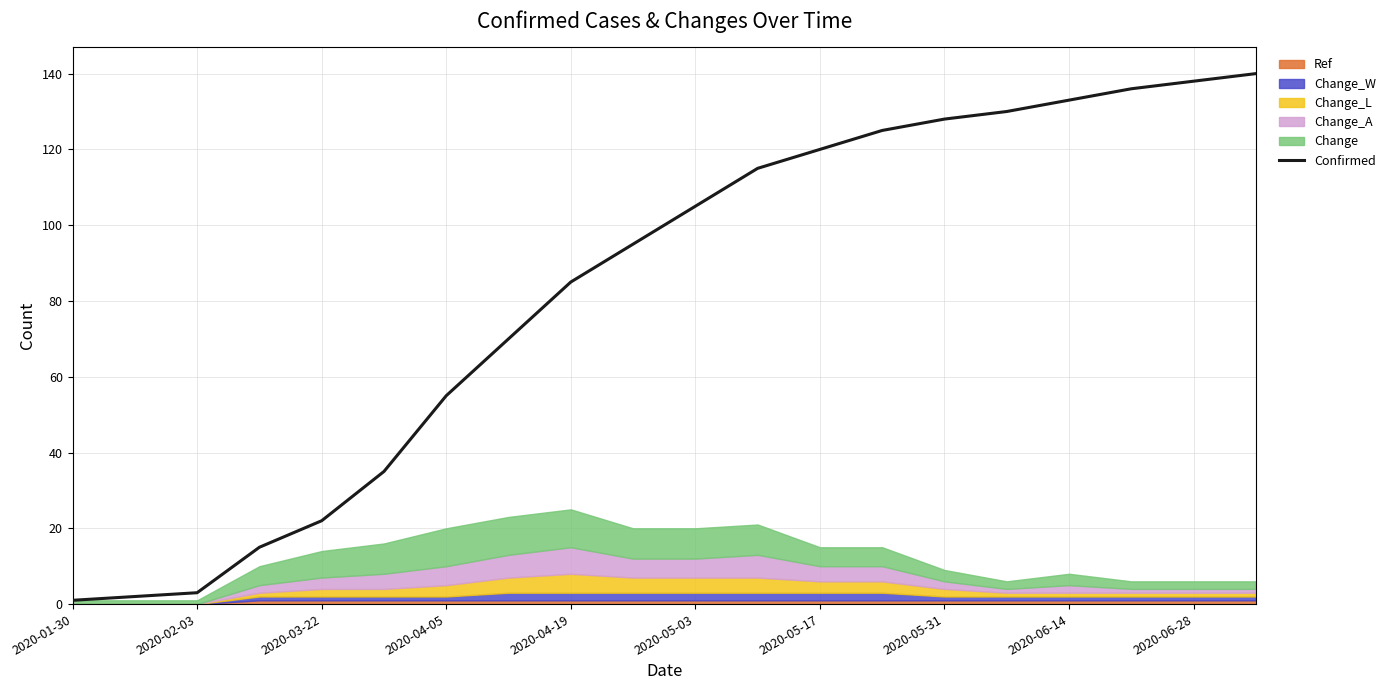

True or false: the data has more than 0 interior local peaks.

False